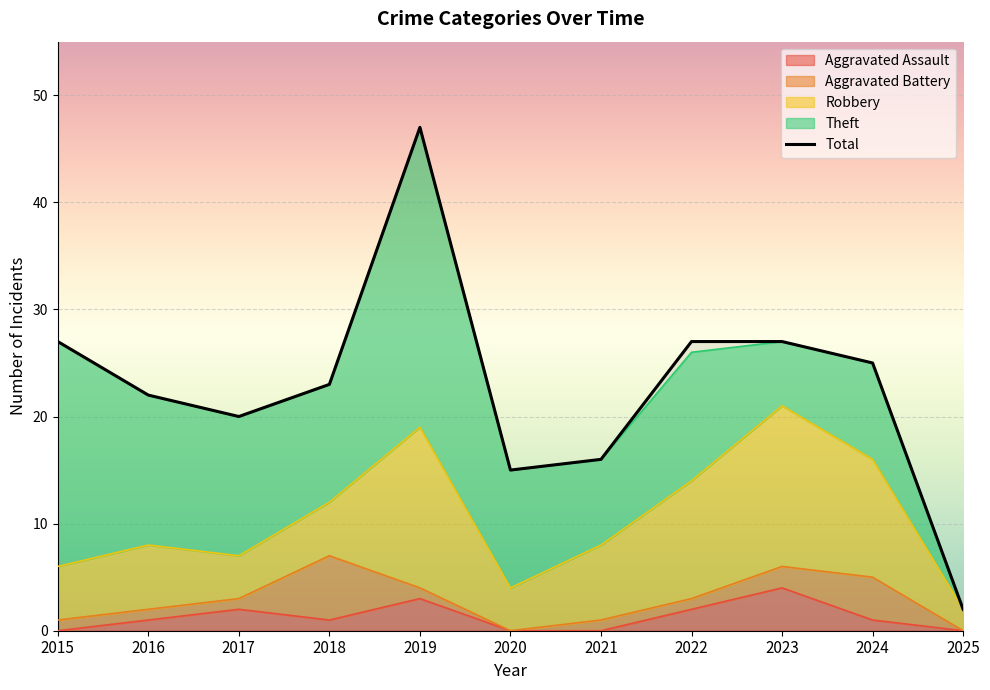

Reading left to right, transcribe all the data shown in this chart.

2015=27	2016=22	2017=20	2018=23	2019=47	2020=15	2021=16	2022=27	2023=27	2024=25	2025=2